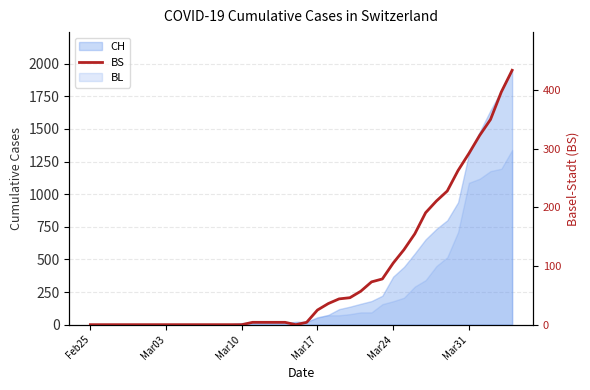

The value at 12 is -199. True or false?

False